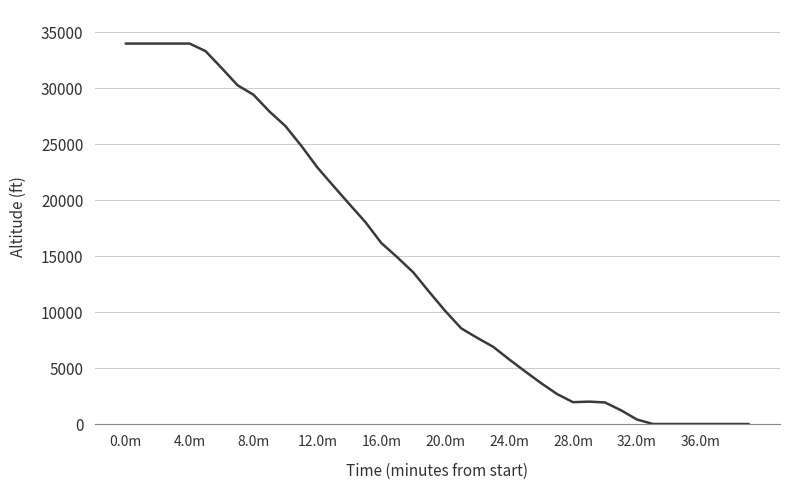

What is the greatest value displayed?

34000